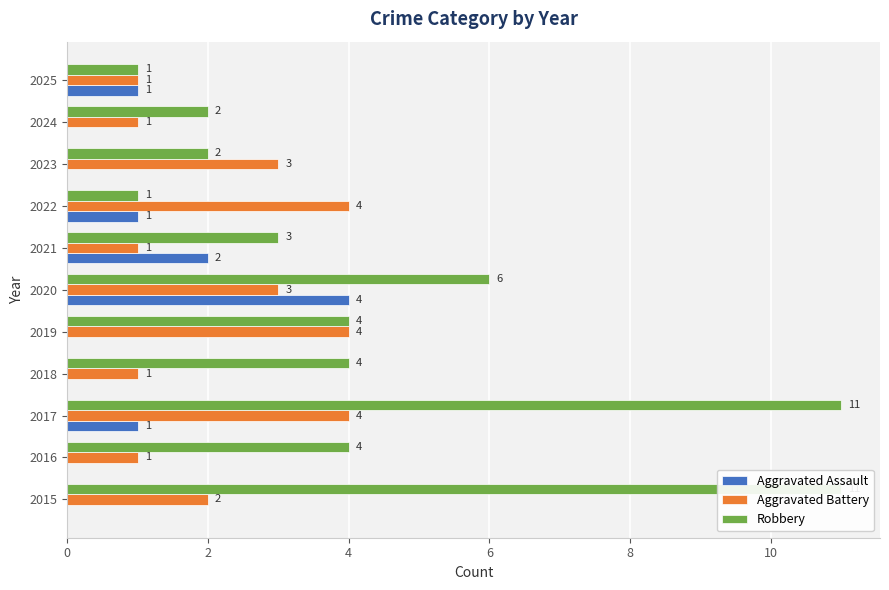

What is the difference between the maximum and minimum values in the Robbery series?

10